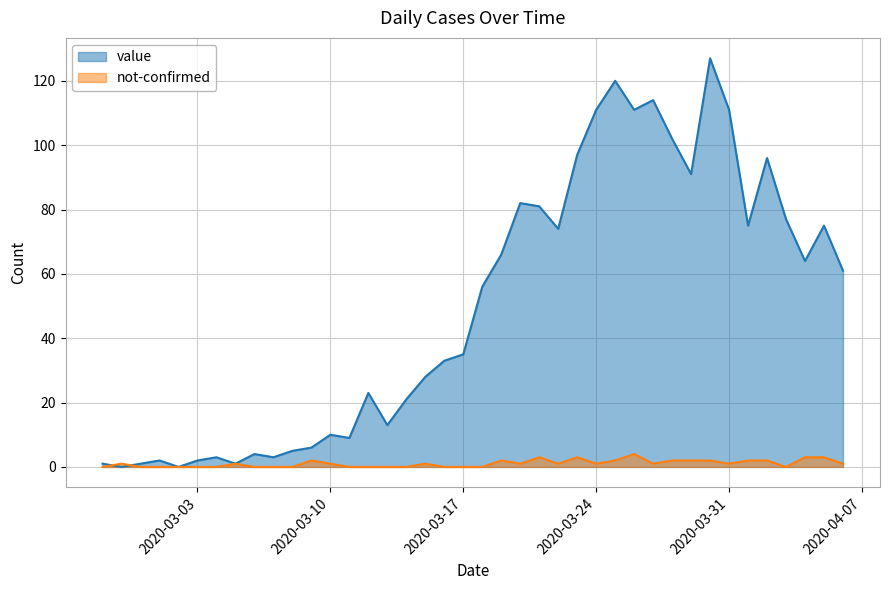

What is the label of the 8th point from the right?

2020-03-30